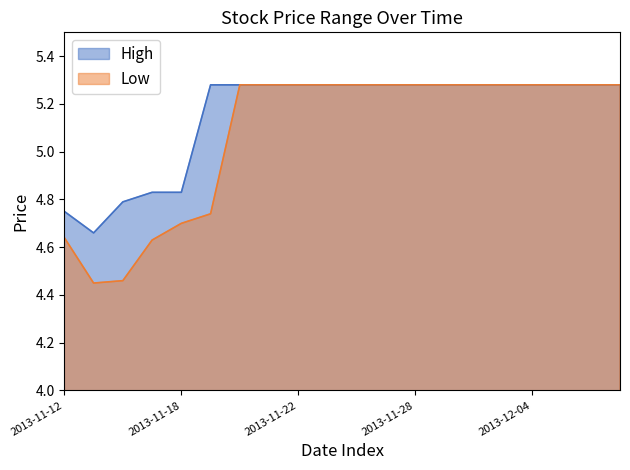

At which category does High reach its first local valley?

2013-11-13